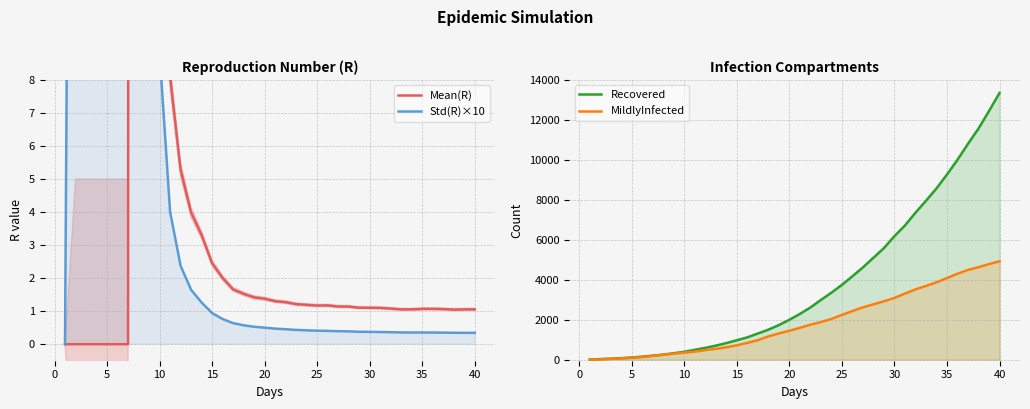

What is the sum of all Std(R)×10 values?

892.0